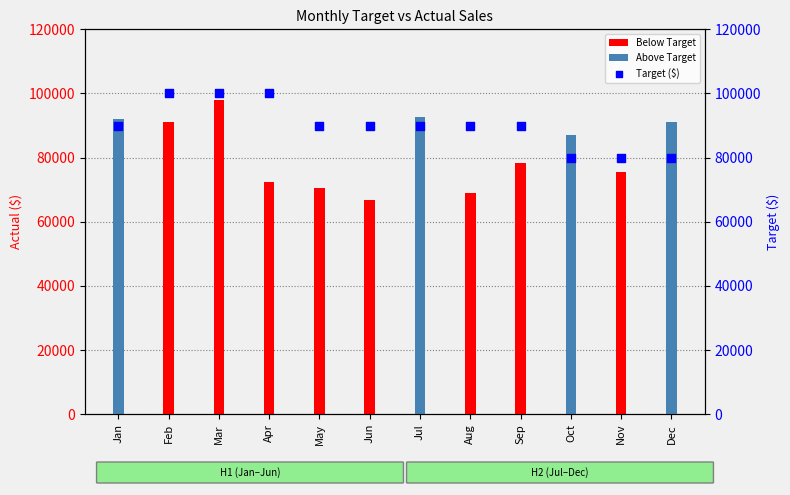

At which category is the sum across all series the highest?

Mar